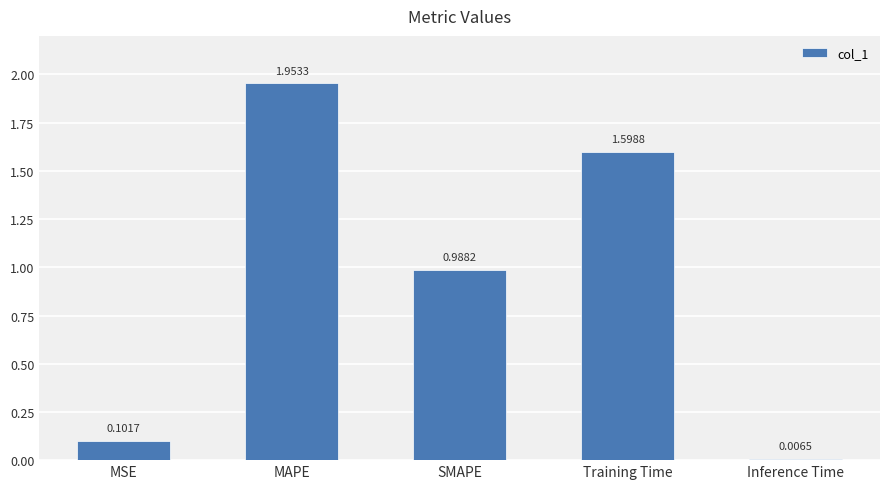

The value at Training Time is 2.7. True or false?

False